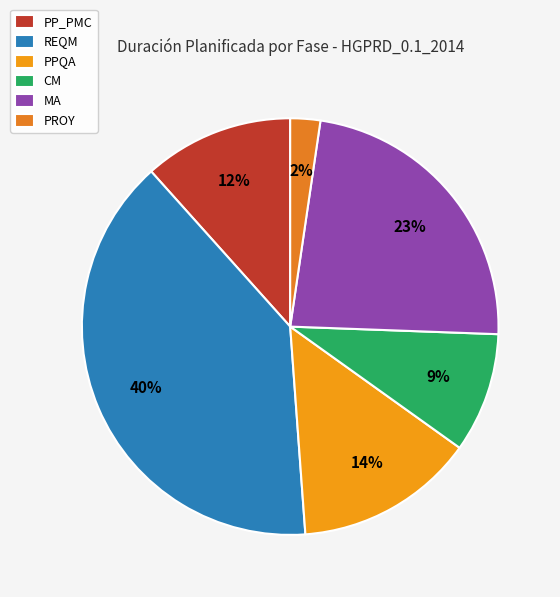

Rank the categories by value from lowest to highest.

PROY, CM, PP_PMC, PPQA, MA, REQM